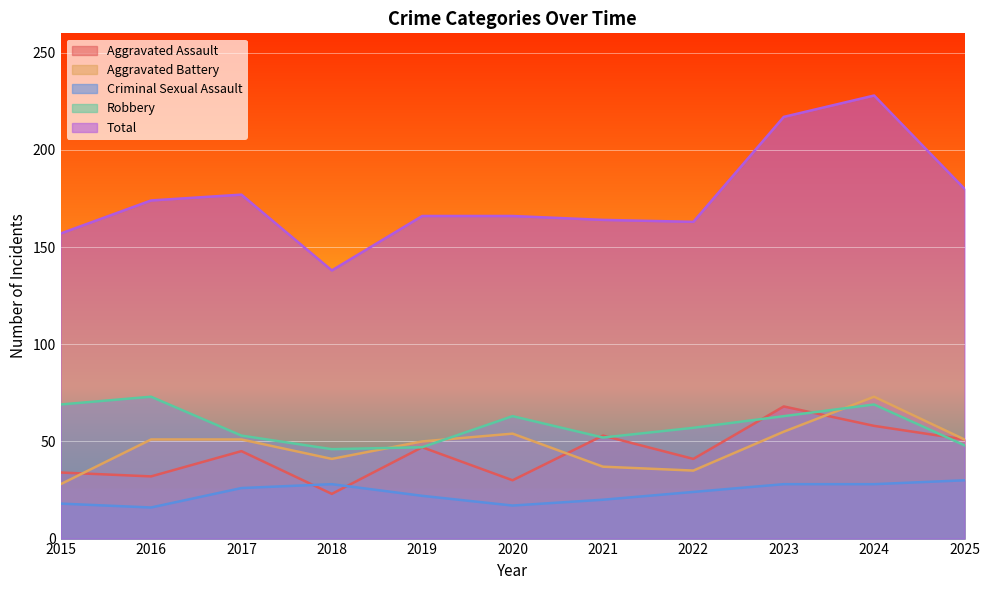

List the series in order of their peak value, lowest first.

Criminal Sexual Assault, Aggravated Assault, Aggravated Battery, Robbery, Total